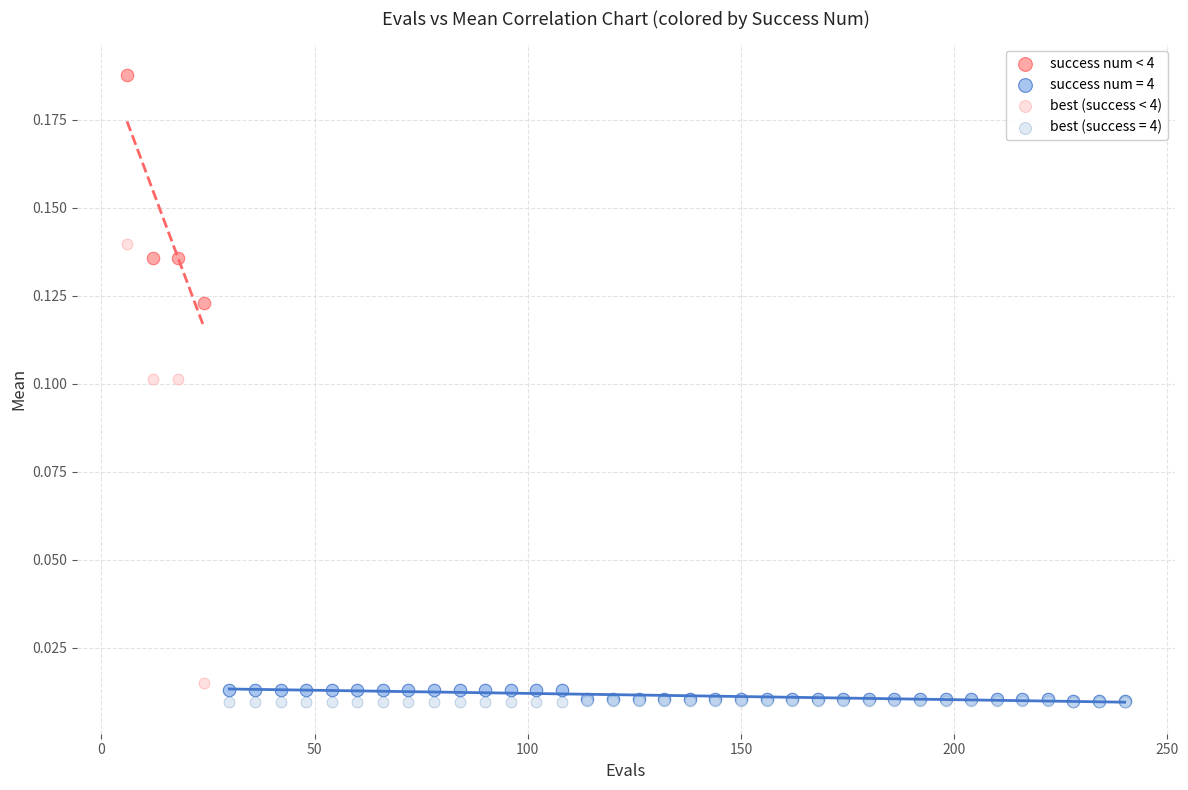

Which series has the widest spread of Y values?

best (success < 4)